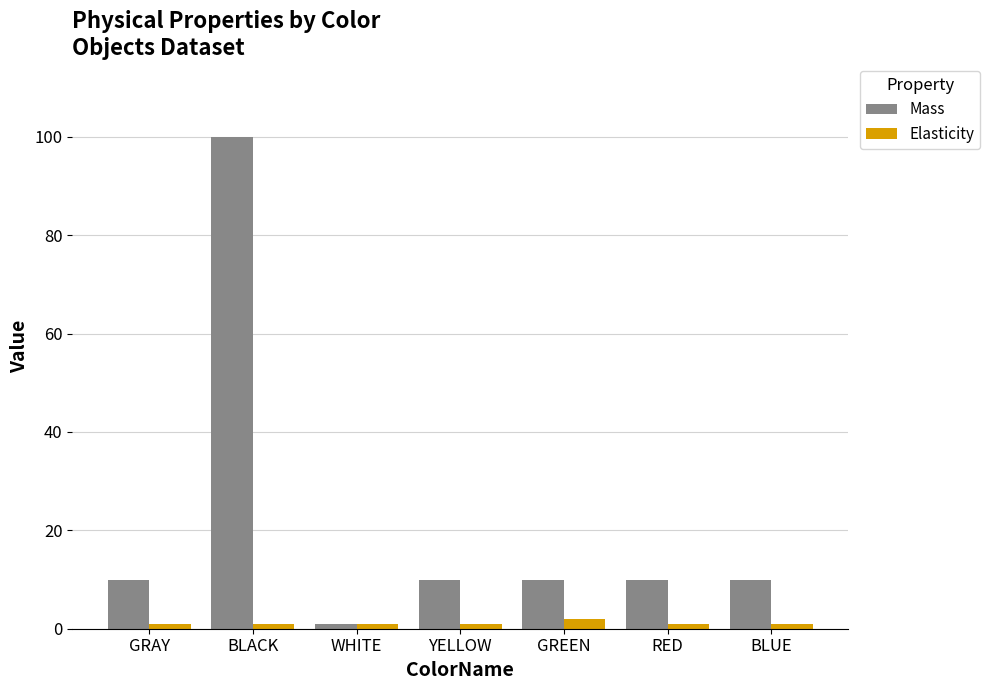

What is the maximum value for Elasticity?

2.0